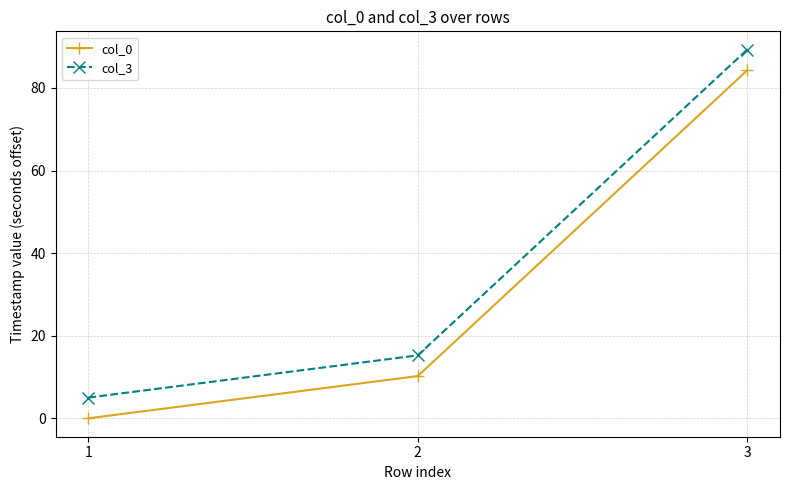

What is the difference between the col_3 values at 2 and 1?

10.2